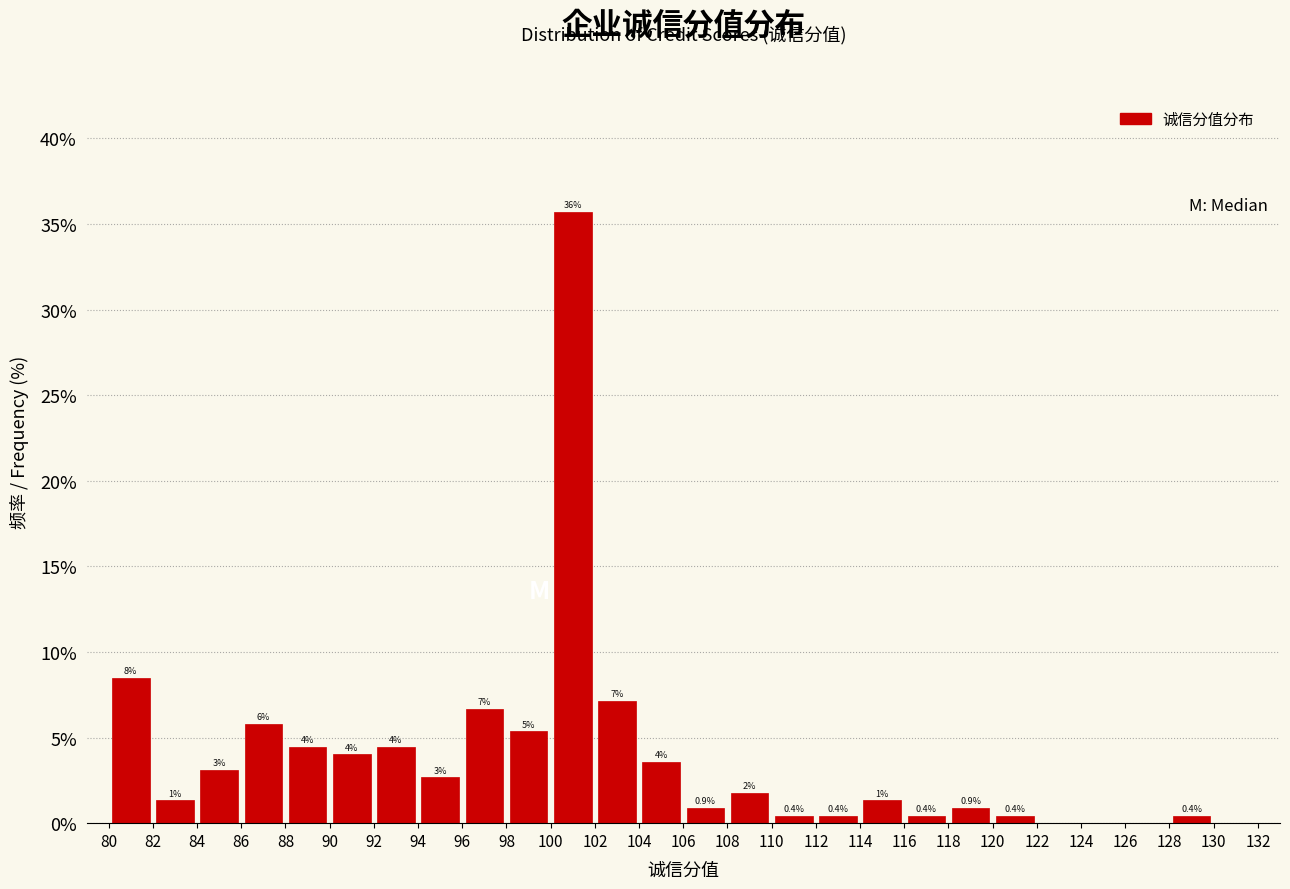

Which range on the x-axis has the tallest bar?

100 to 102